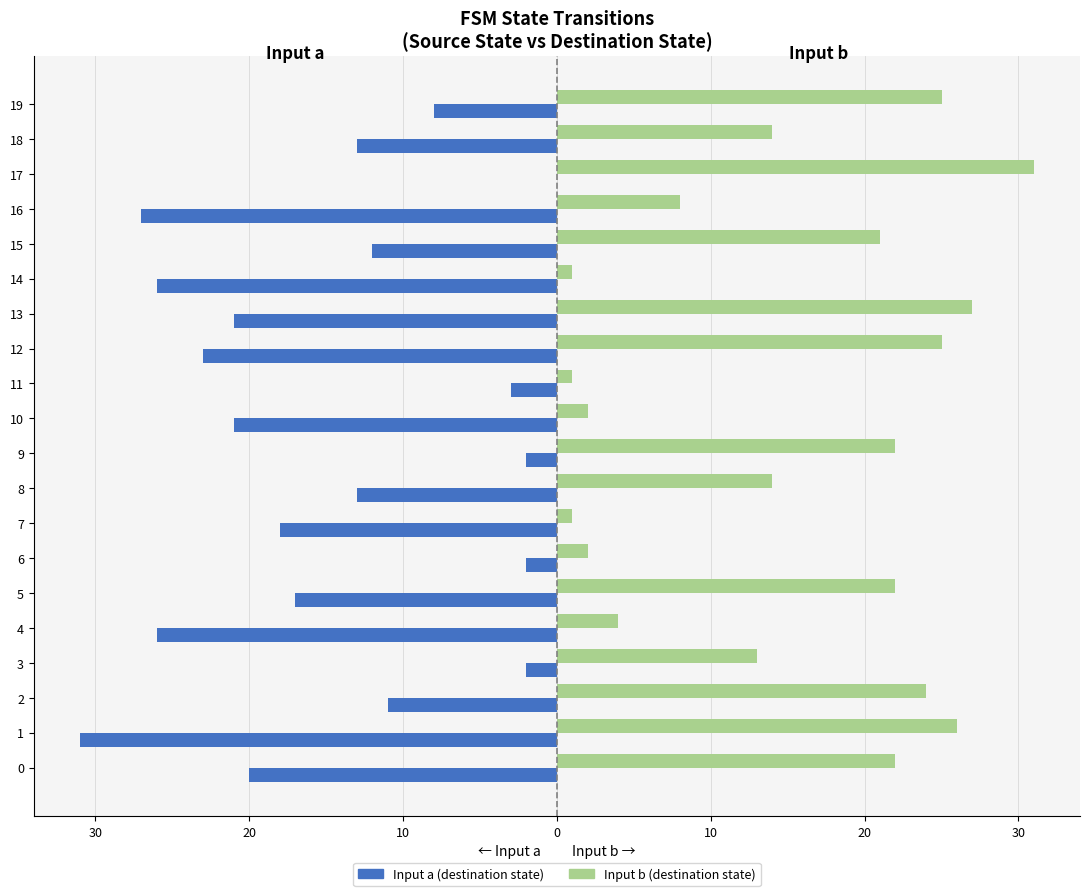

Which series has the widest spread of values?

Input a (destination state)